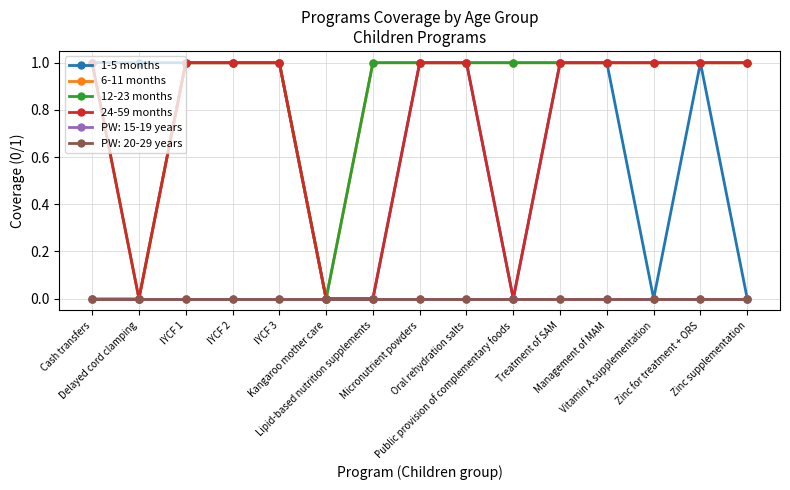

Is it true that 24-59 months equals 0 at Treatment of SAM?

False